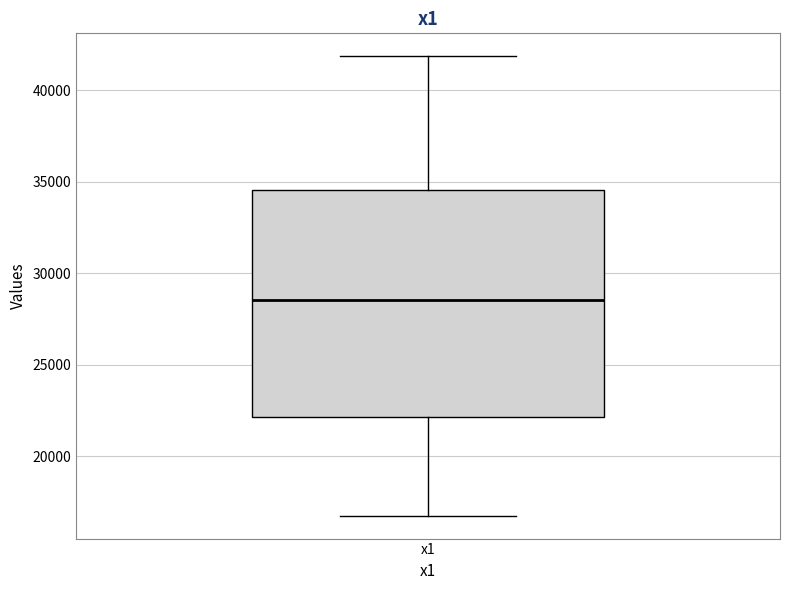

Transcribe this box plot: give where the median line is, the range the box spans, and where the two whiskers end, as read against the y-axis. The values are not printed on the chart, so give them approximately, as read against the axis.

median 28500, box 22000 to 34500, whiskers 17000 to 42000